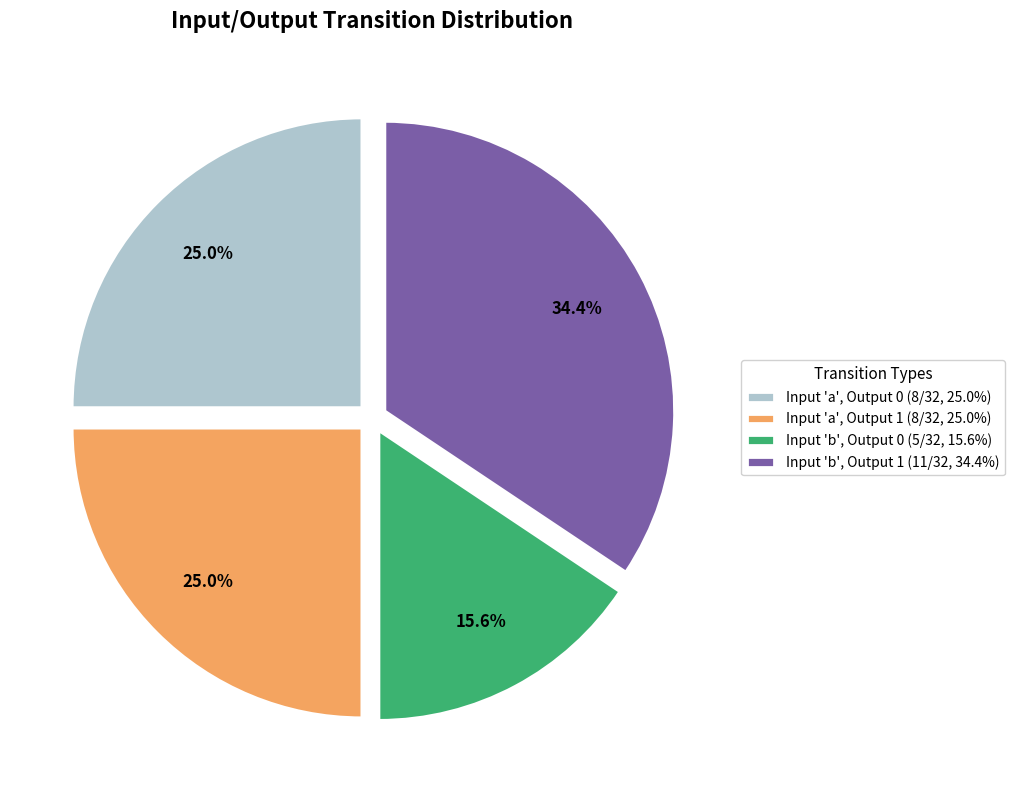

Approximately how many times larger is the value at Input 'b', Output 1 (11/32, 34.4%) compared to Input 'a', Output 1 (8/32, 25.0%)?

1.4